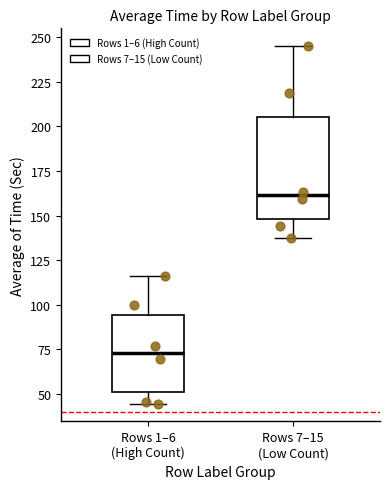

Comparing the boxes themselves (not the whiskers), which one is the tallest?

Rows 7–15 (Low Count)